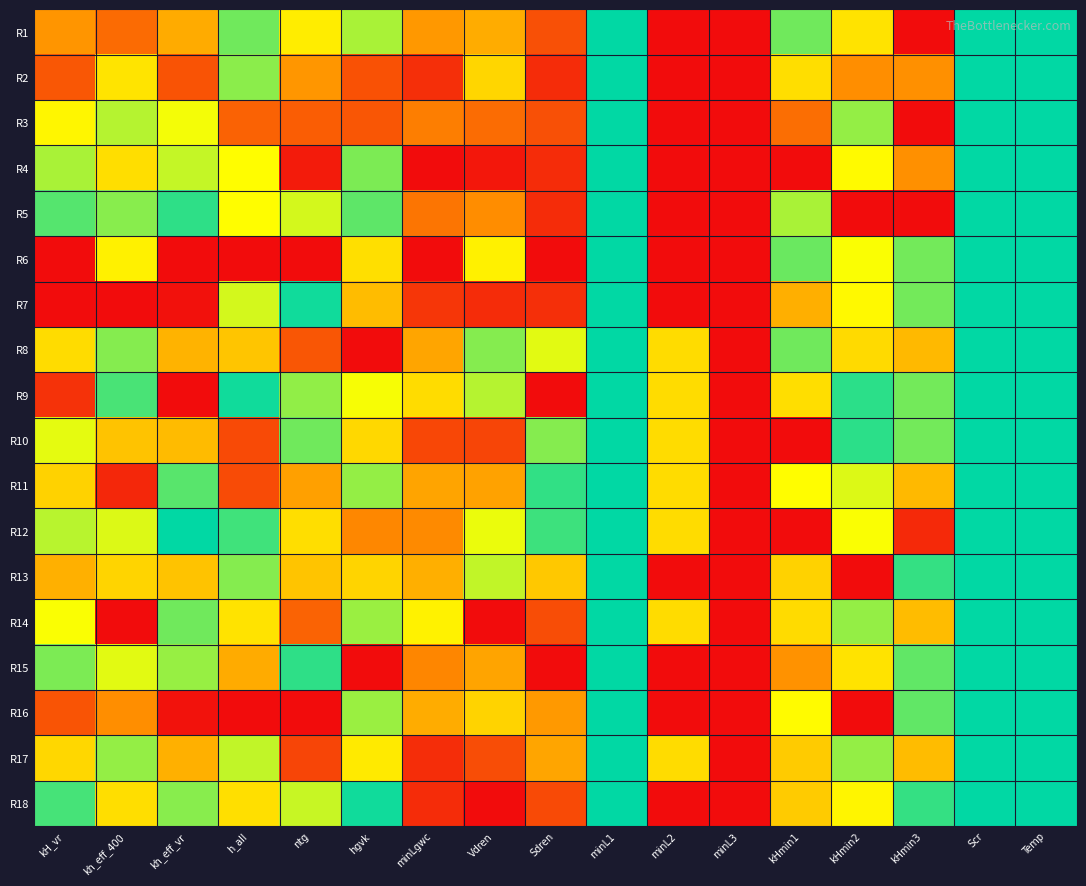

What is the maximum value shown in the chart?

1.0